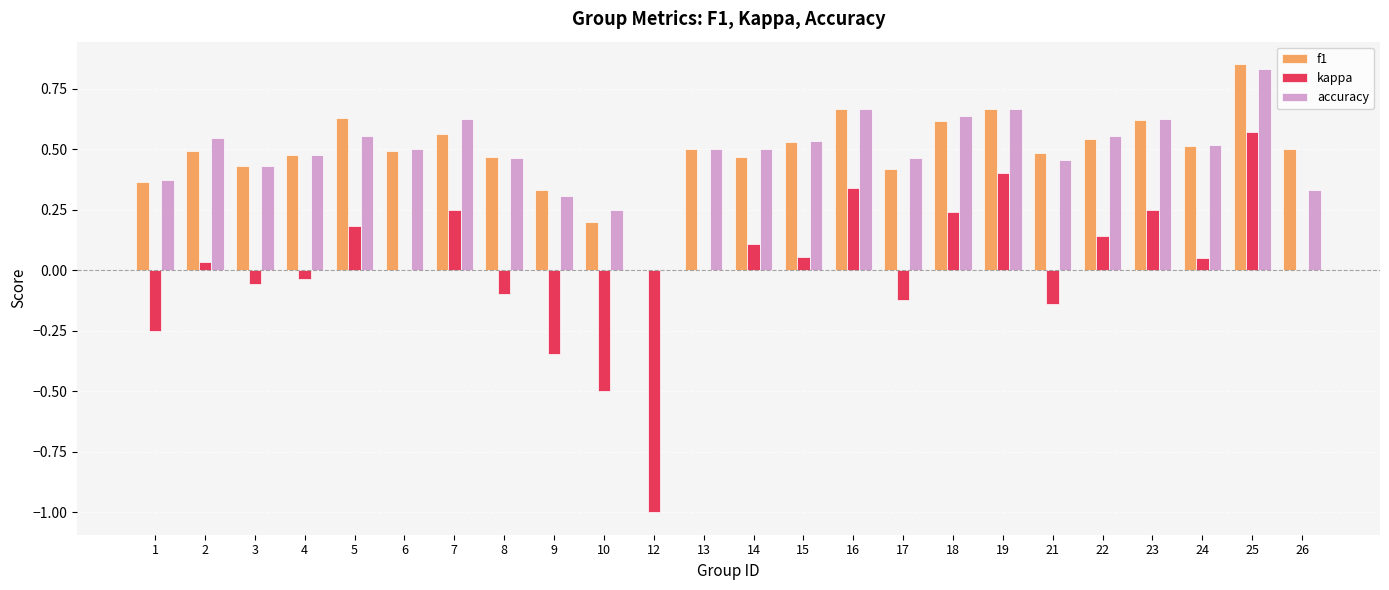

What is the sum of all accuracy values?

11.8